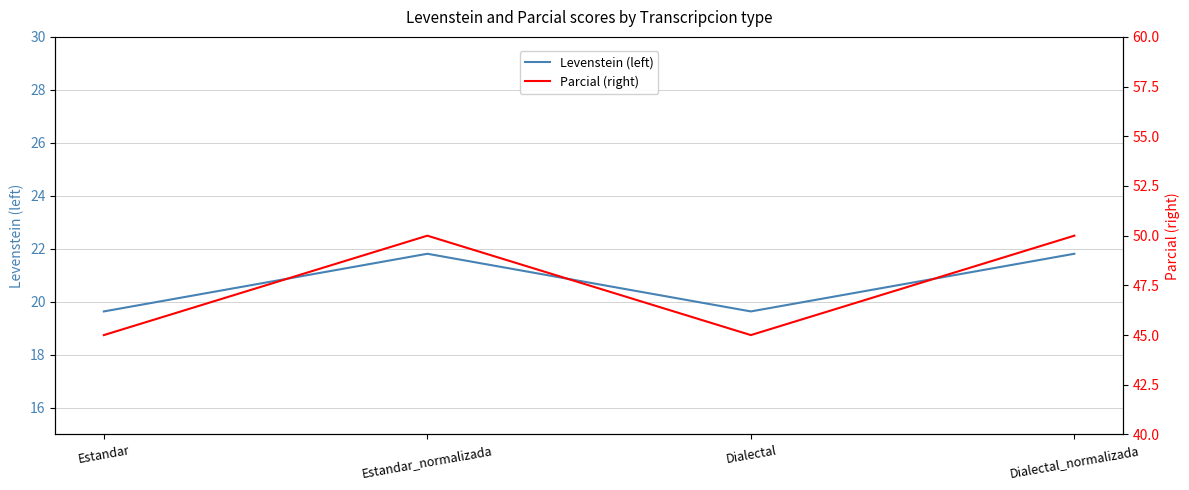

What is the total value across all series at Dialectal?

64.6